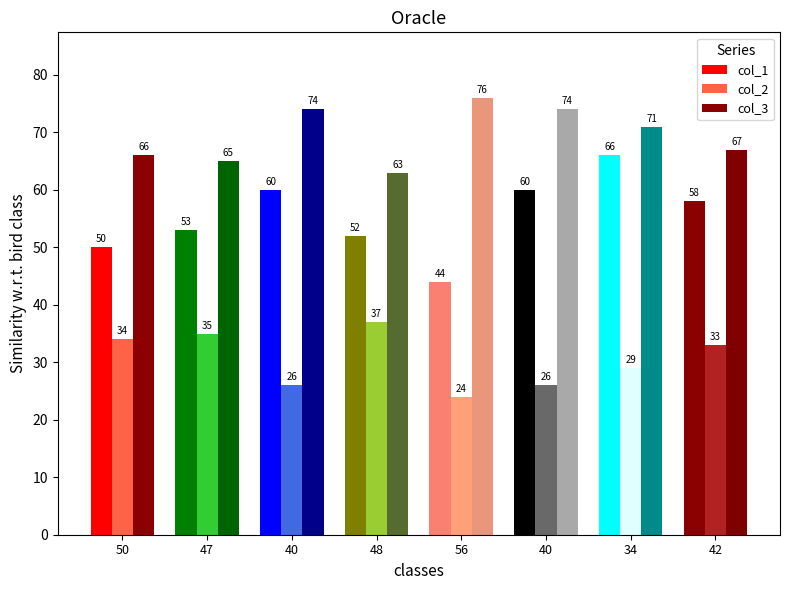

Count the number of categories in the chart.

8